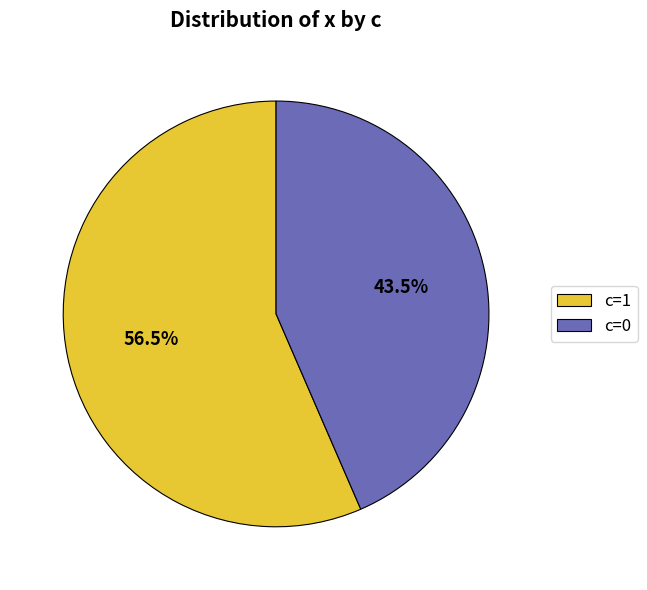

Rank the categories by value from lowest to highest.

c=0, c=1